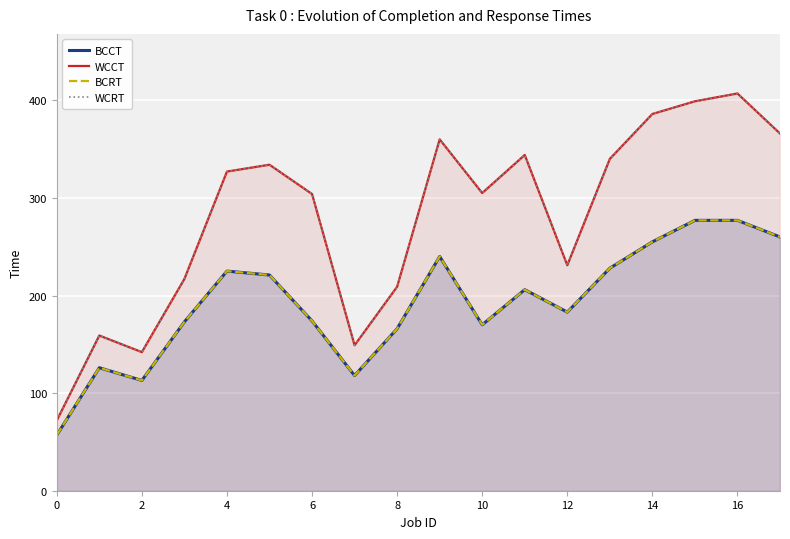

Between 14 and 15, which series saw the biggest shift?

BCCT